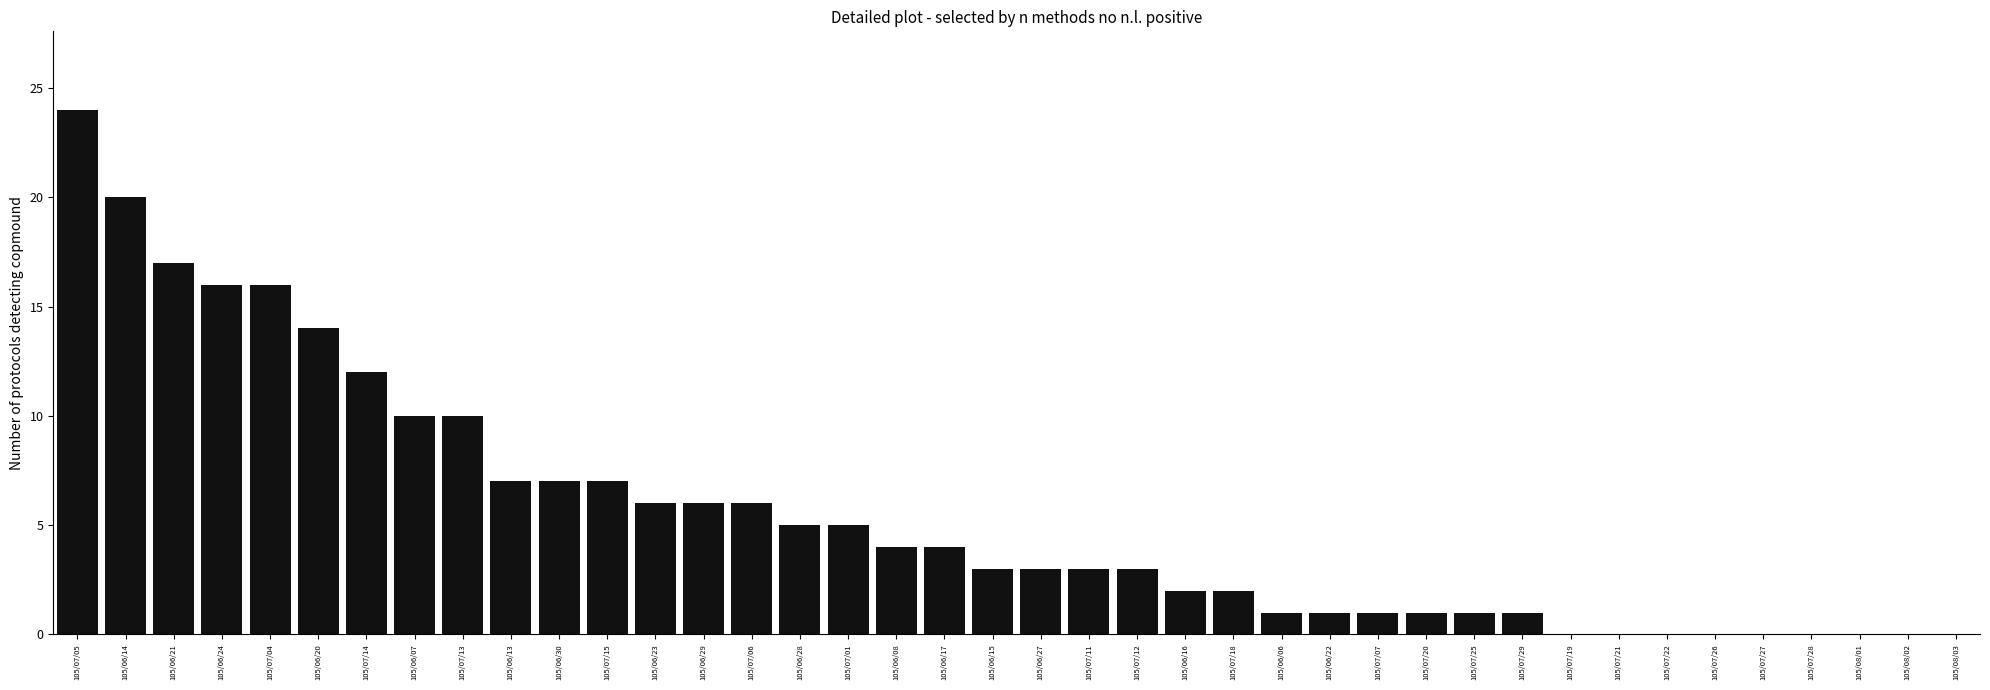

Between 105/06/24 and 105/07/21, which is larger?

105/06/24